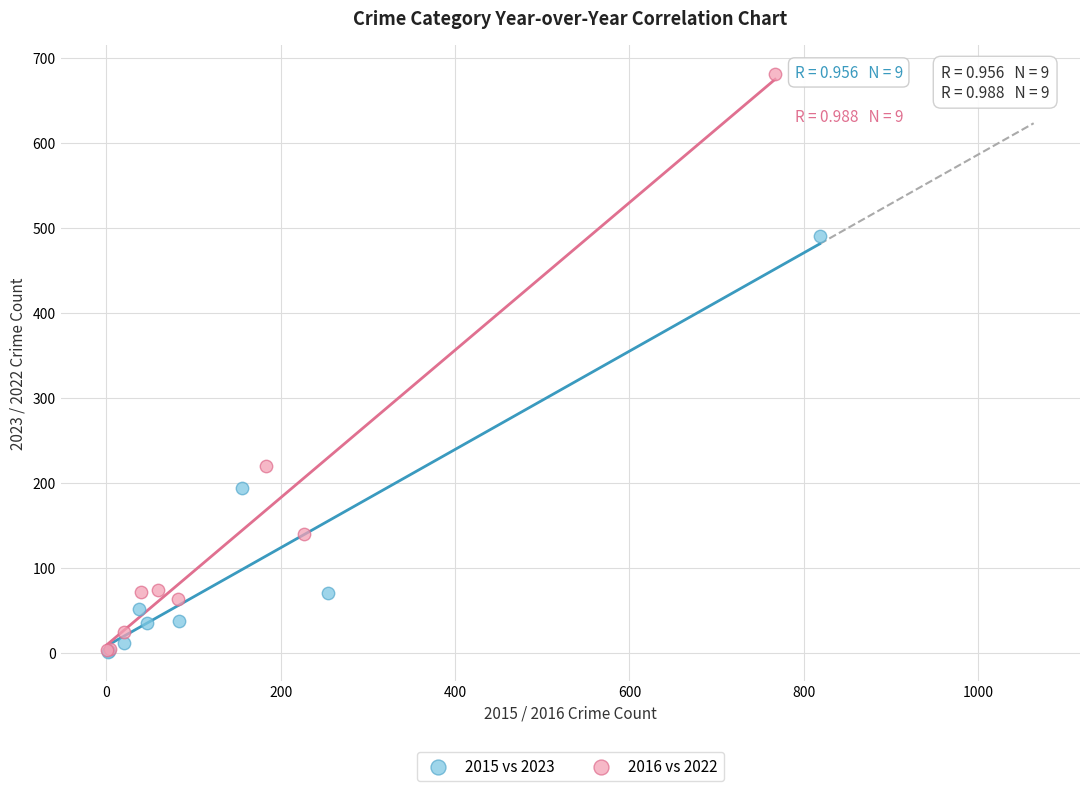

What are all the series names shown in the legend?

2015 vs 2023, 2016 vs 2022